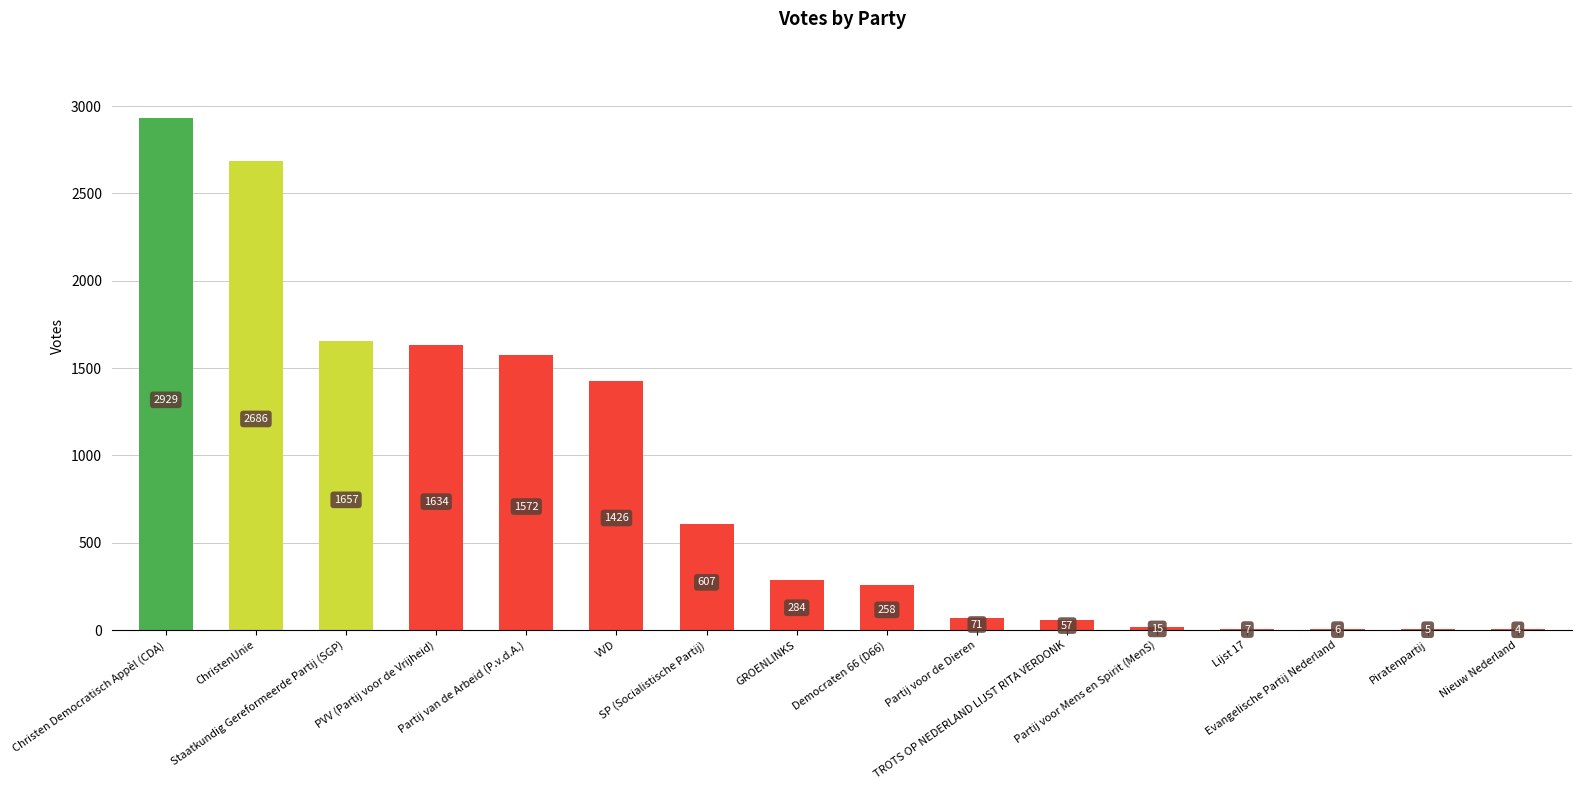

Between Evangelische Partij Nederland and ChristenUnie, which is larger?

ChristenUnie